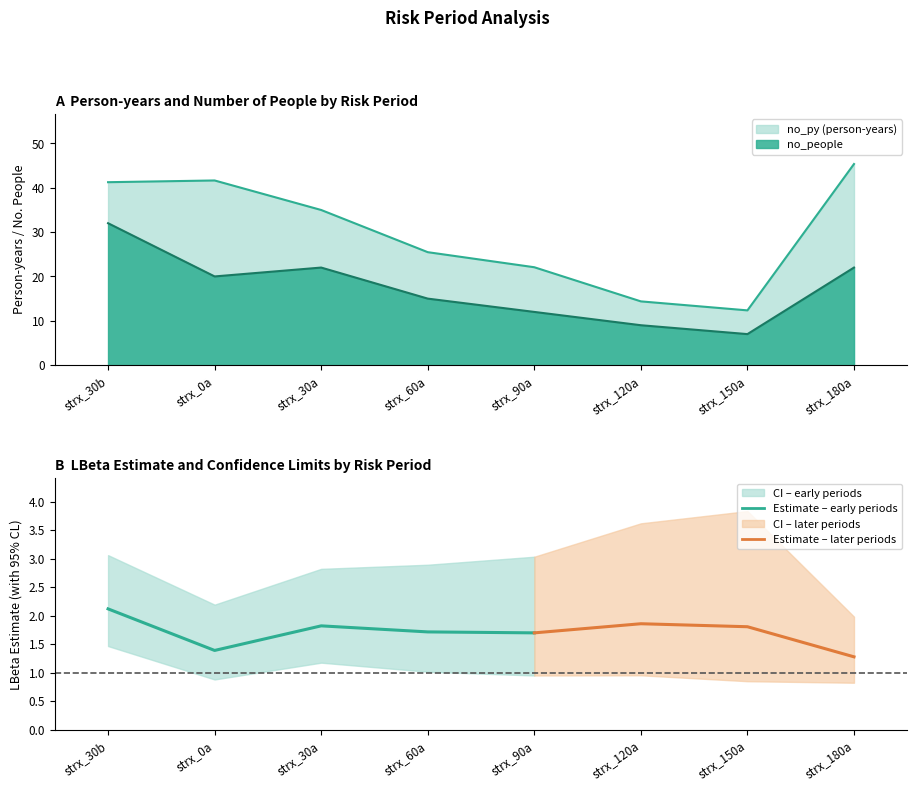

At how many categories does at least one series exceed 30?

4